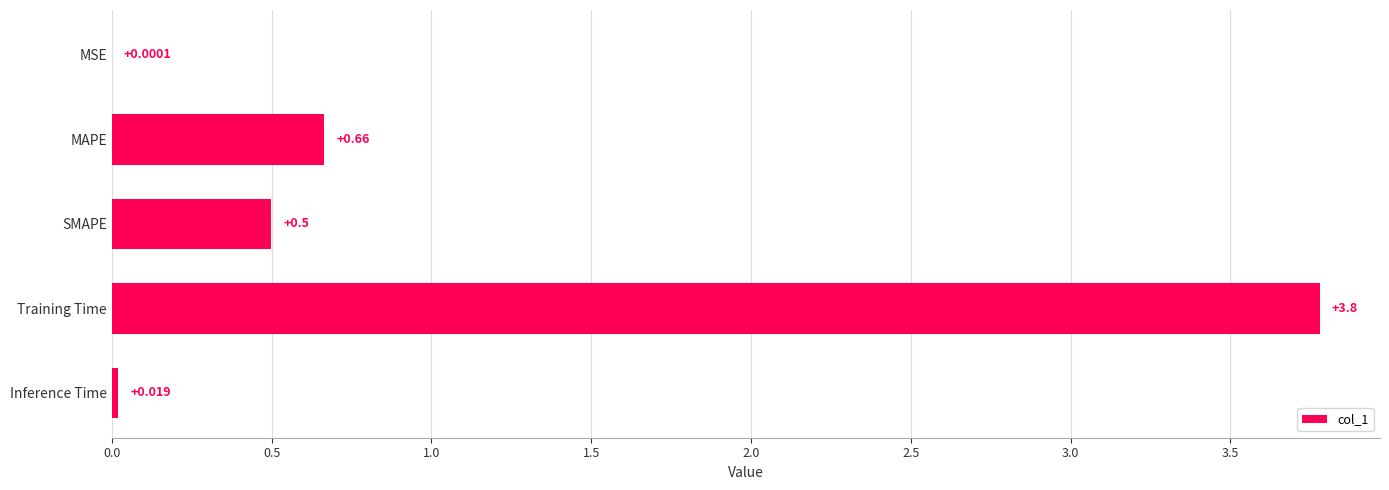

Between Inference Time and Training Time, which is larger?

Training Time